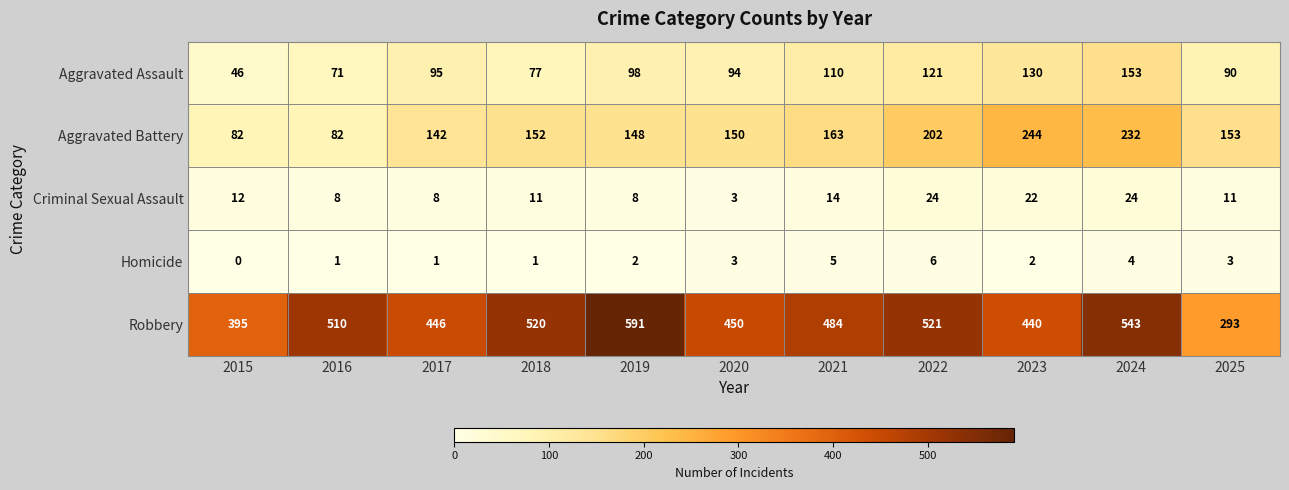

The value of Robbery at 2018 is 149. True or false?

False